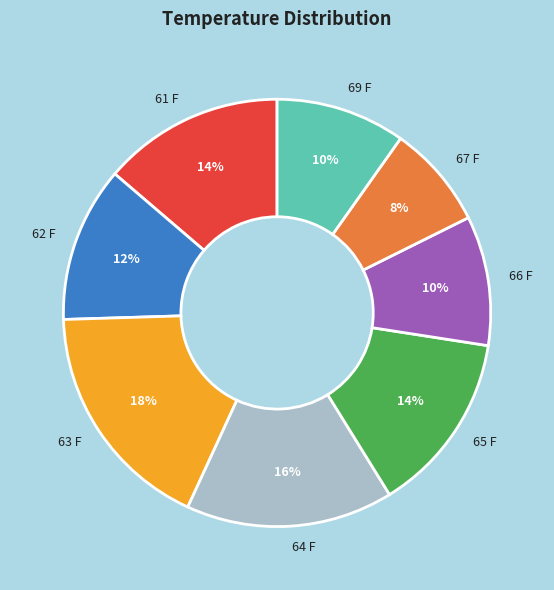

To the nearest percent, what portion does 66 F represent?

10%